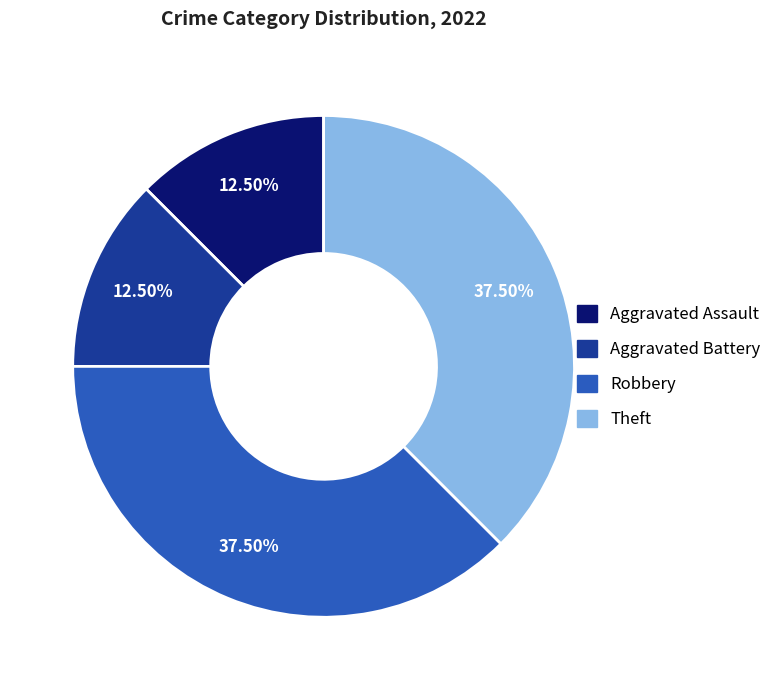

Is there any slice that represents more than half of the pie?

No